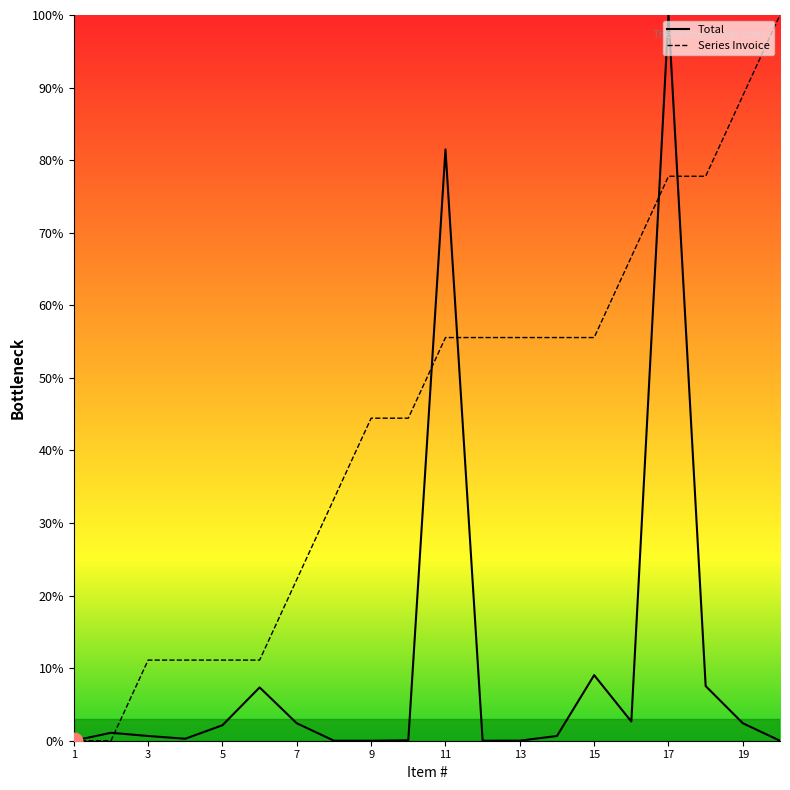

Which series has the largest total across all categories?

Series Invoice